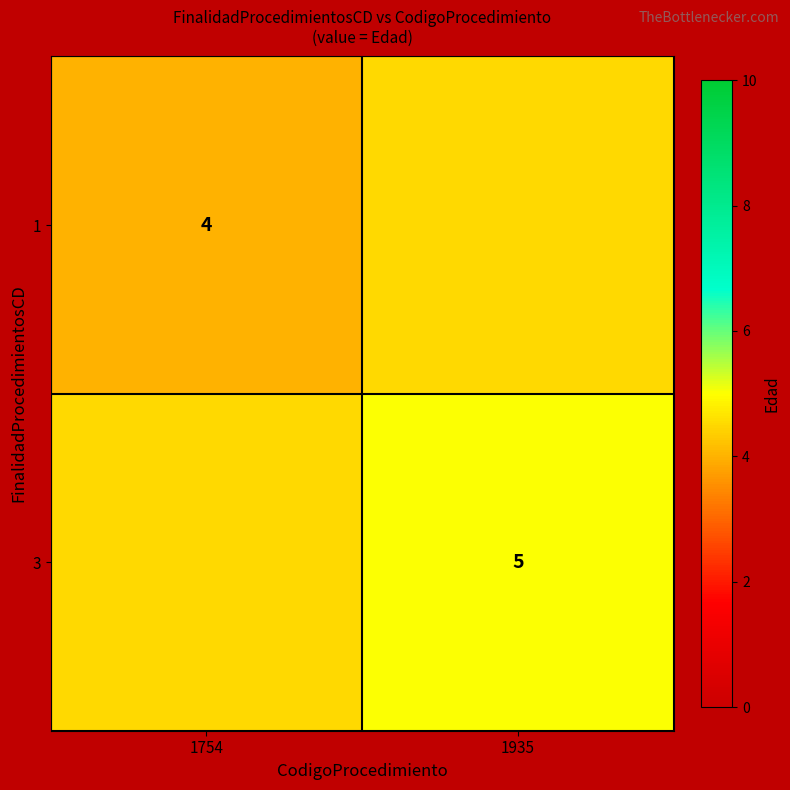

The value of 3 at 1935 is 5.0. True or false?

True